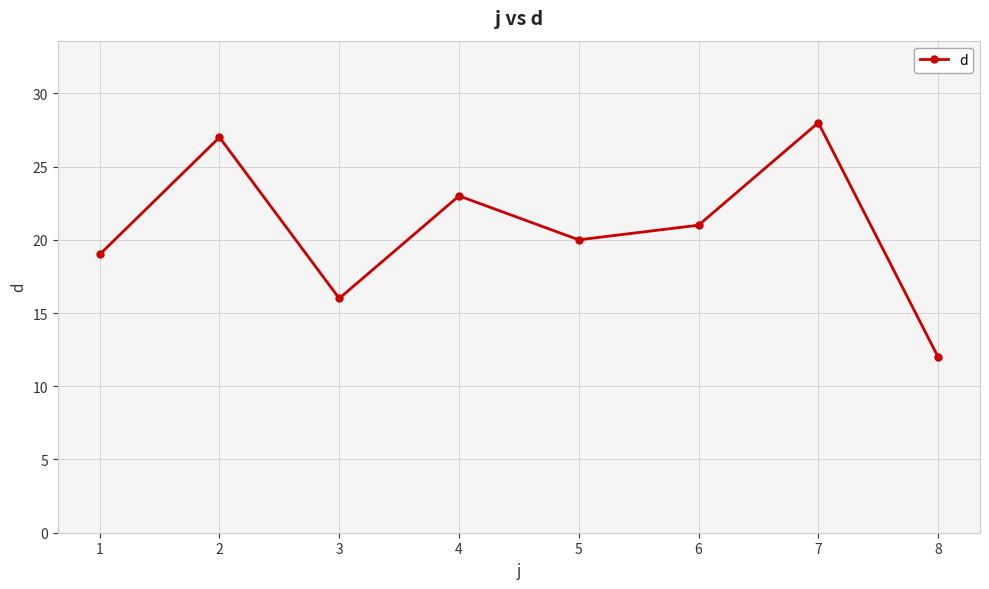

Does the chart have visible grid lines?

Yes